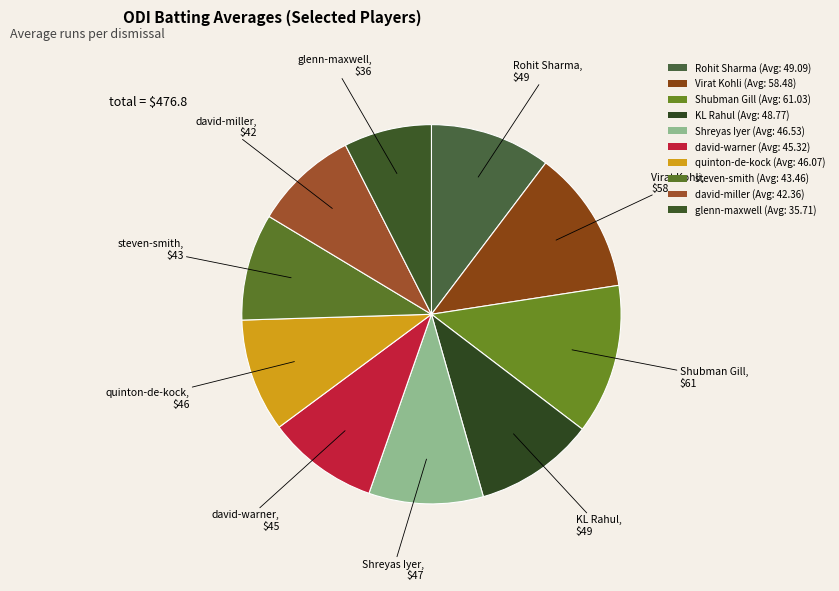

Is david-warner the majority of the pie?

No